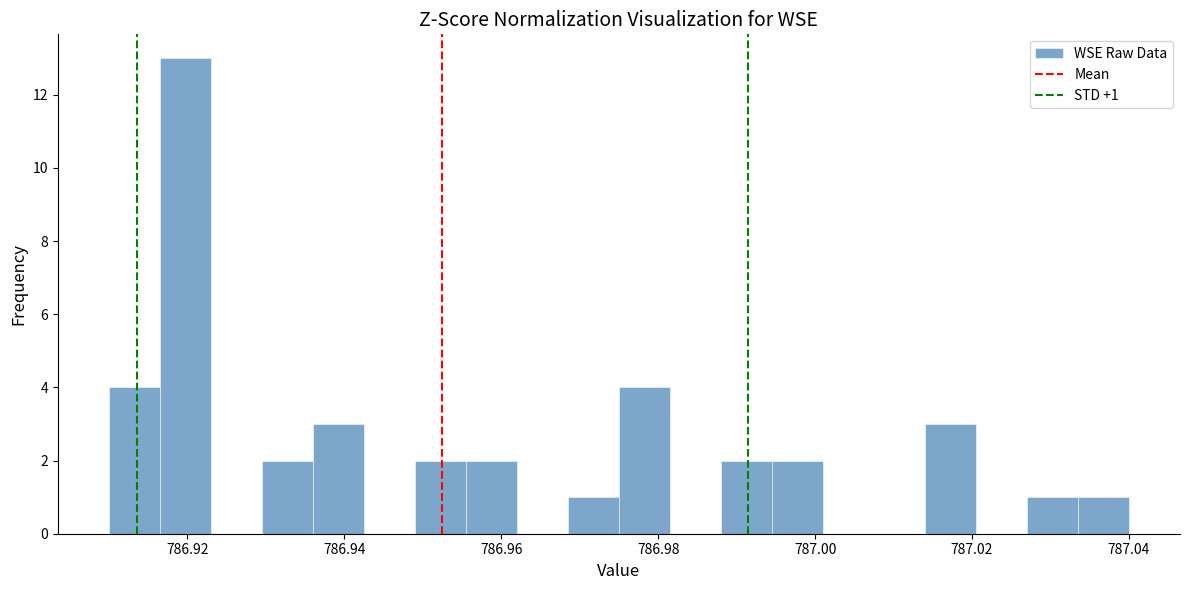

Around what value on the x-axis is the tallest bar? Give the approximate position of its centre, as read against the axis.

786.920